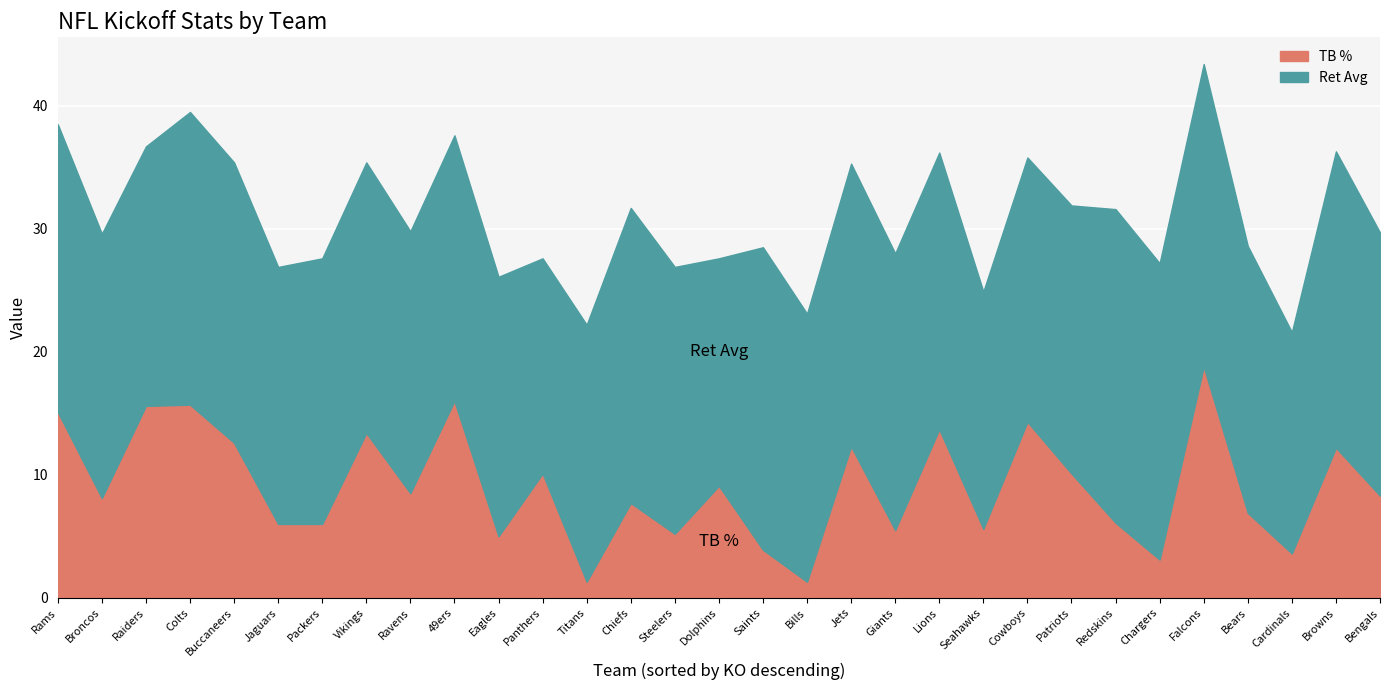

List the labels in order of Ret Avg value, smallest first.

Panthers, Cardinals, Dolphins, Seahawks, Jaguars, Titans, Raiders, Eagles, Ravens, Bengals, Broncos, Cowboys, Packers, 49ers, Steelers, Bears, Bills, Patriots, Vikings, Lions, Giants, Buccaneers, Jets, Rams, Colts, Chiefs, Chargers, Browns, Saints, Falcons, Redskins